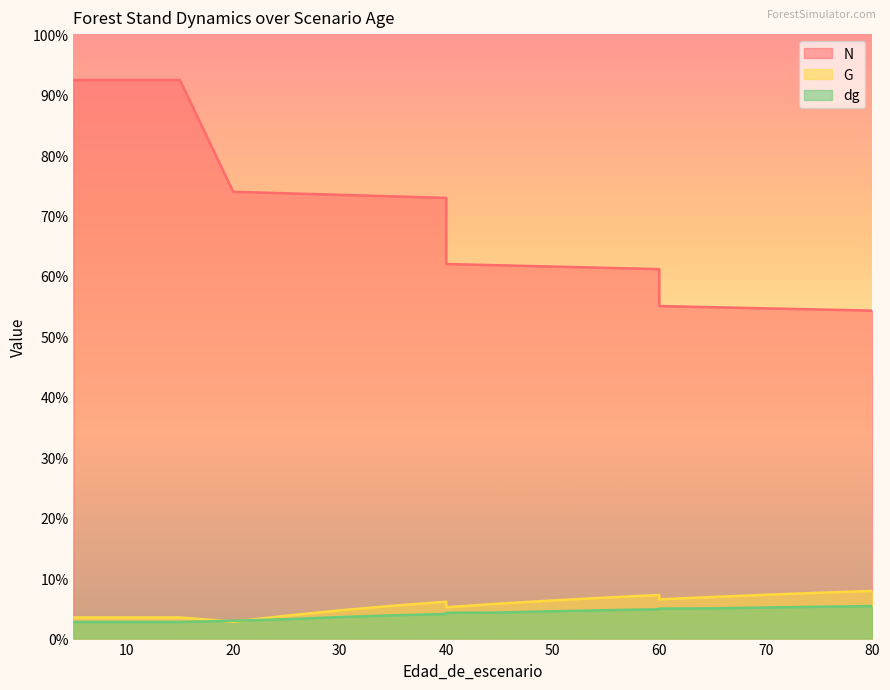

How many data points in N are less than 495?

9